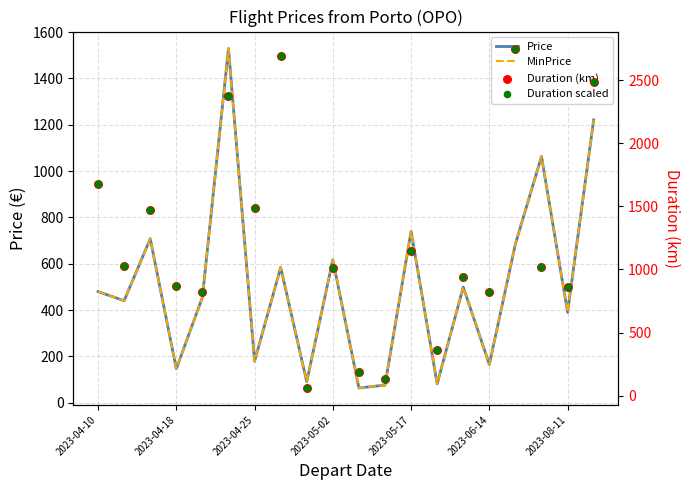

Which series has the largest total across all categories?

Duration (km)